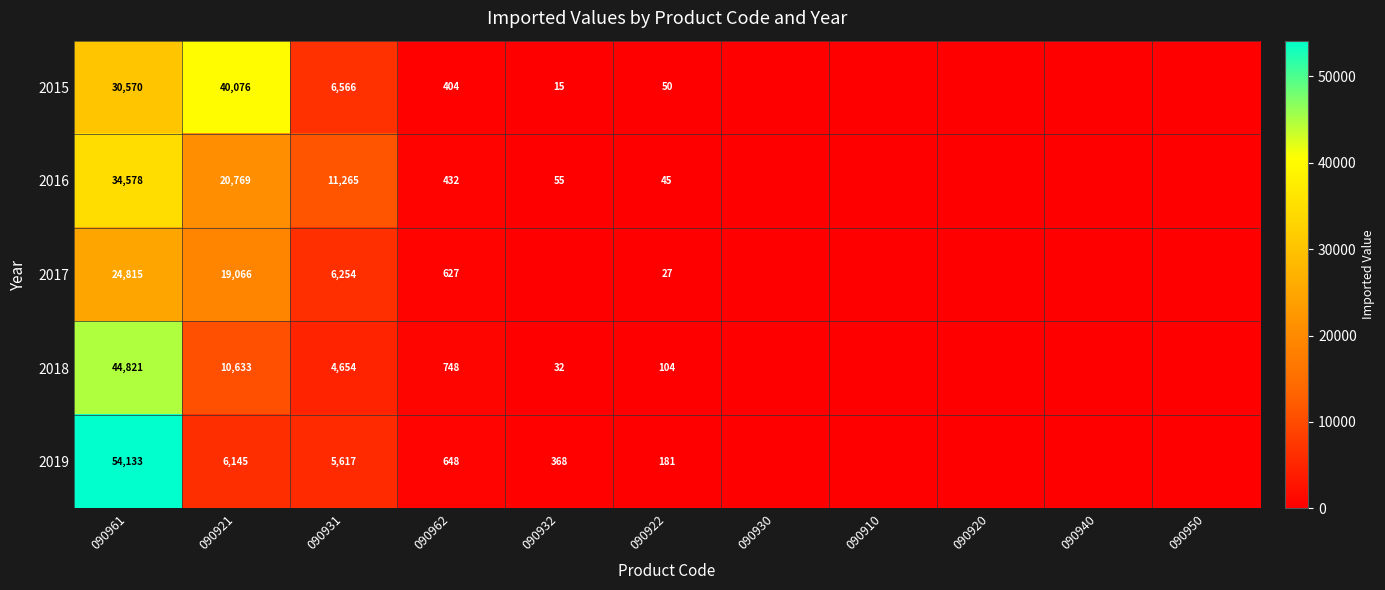

What is the spread (max minus min) of values at 090962?

344